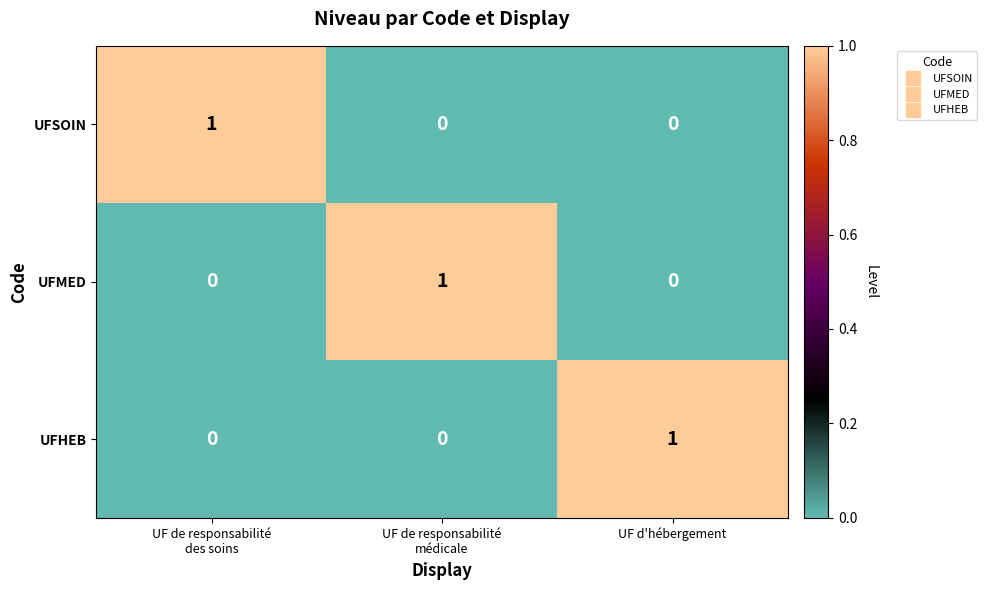

Count the UFMED values in the range 0 to 1.

3